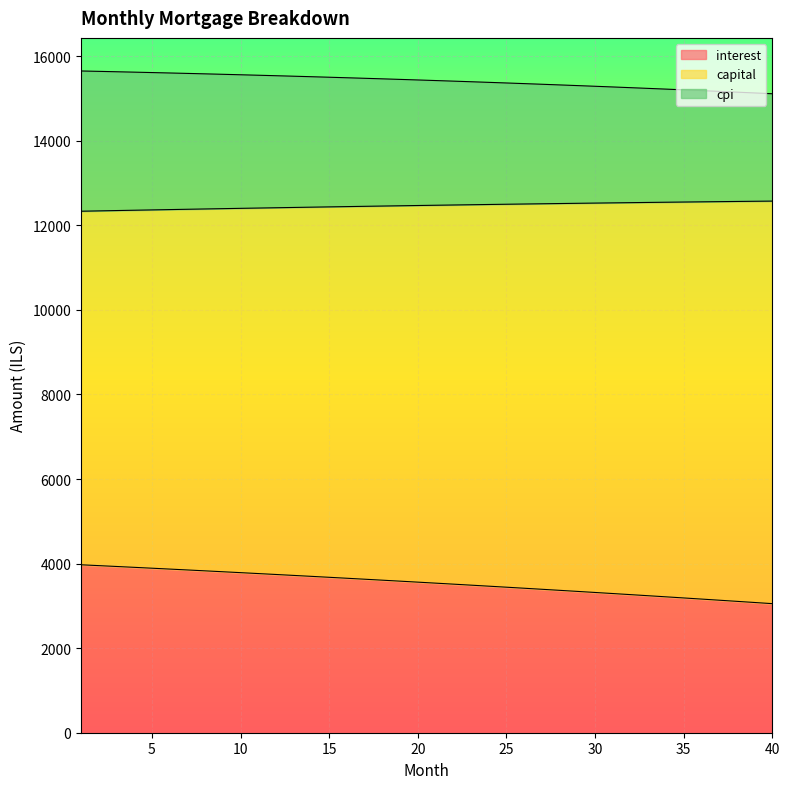

What is the difference between the maximum and minimum values in the interest series?

919.2